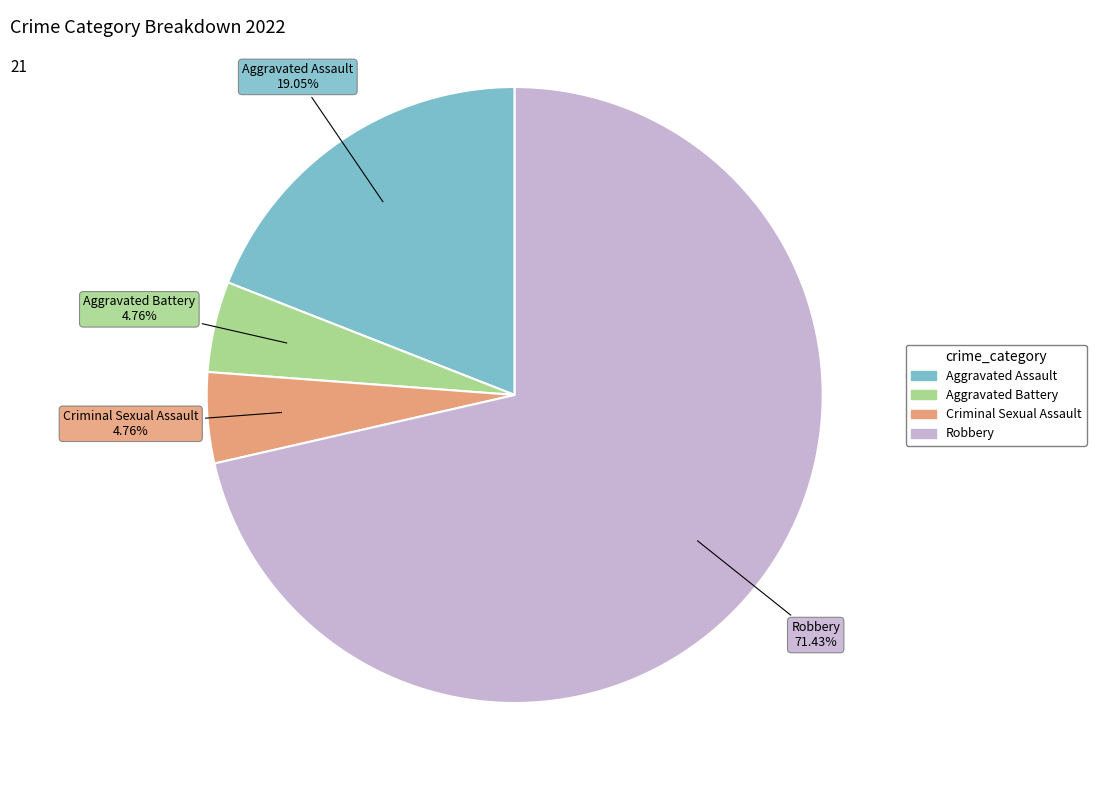

How many slices are in this pie chart?

4